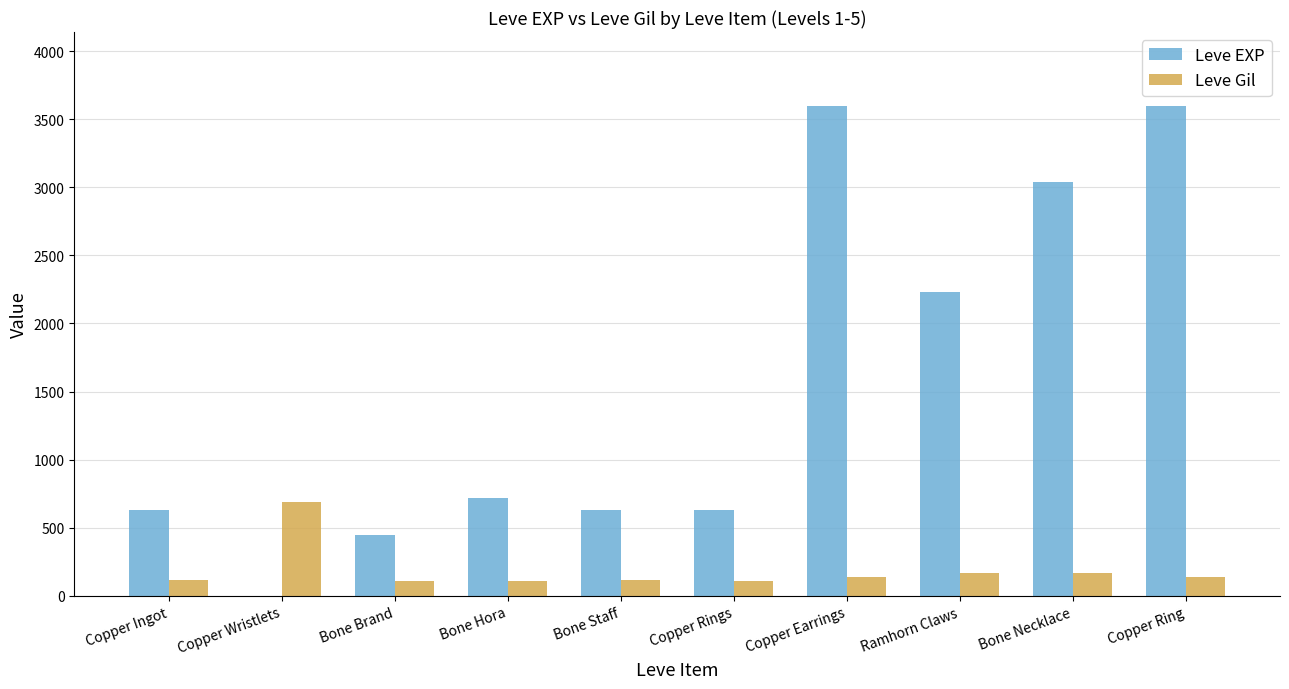

What is the sum of all Leve EXP values?

15531